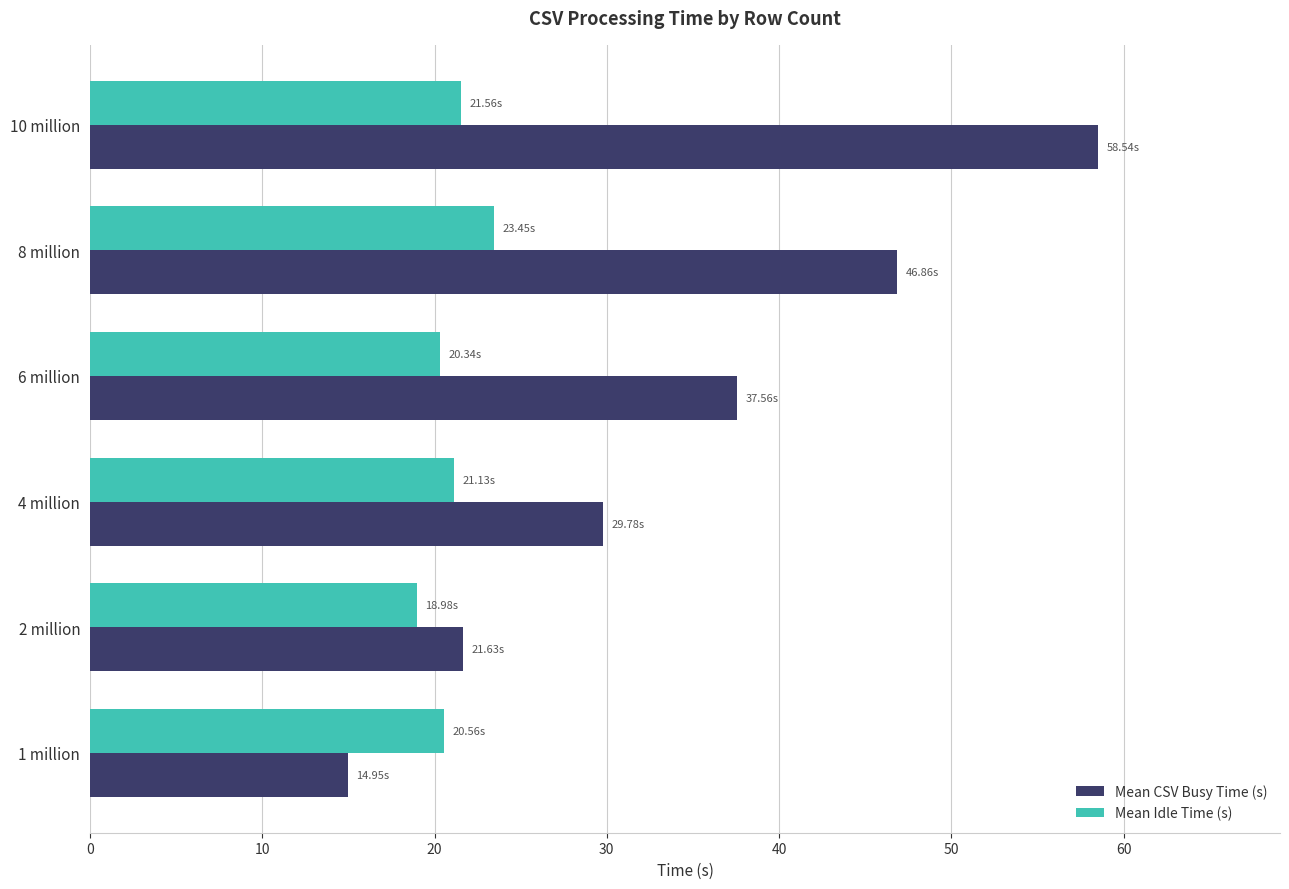

What is the difference between the second highest and minimum values in the Mean CSV Busy Time (s) series?

31.9